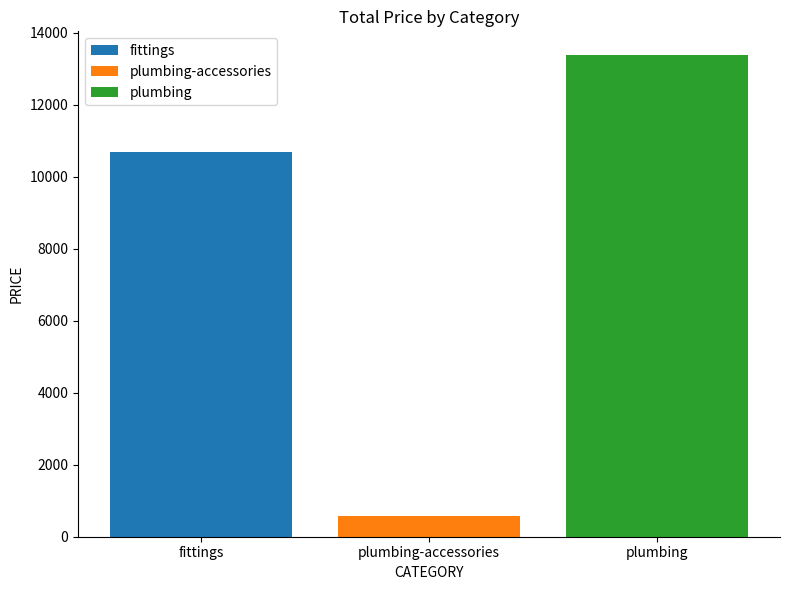

What value does the fittings series have at plumbing-accessories?

10670